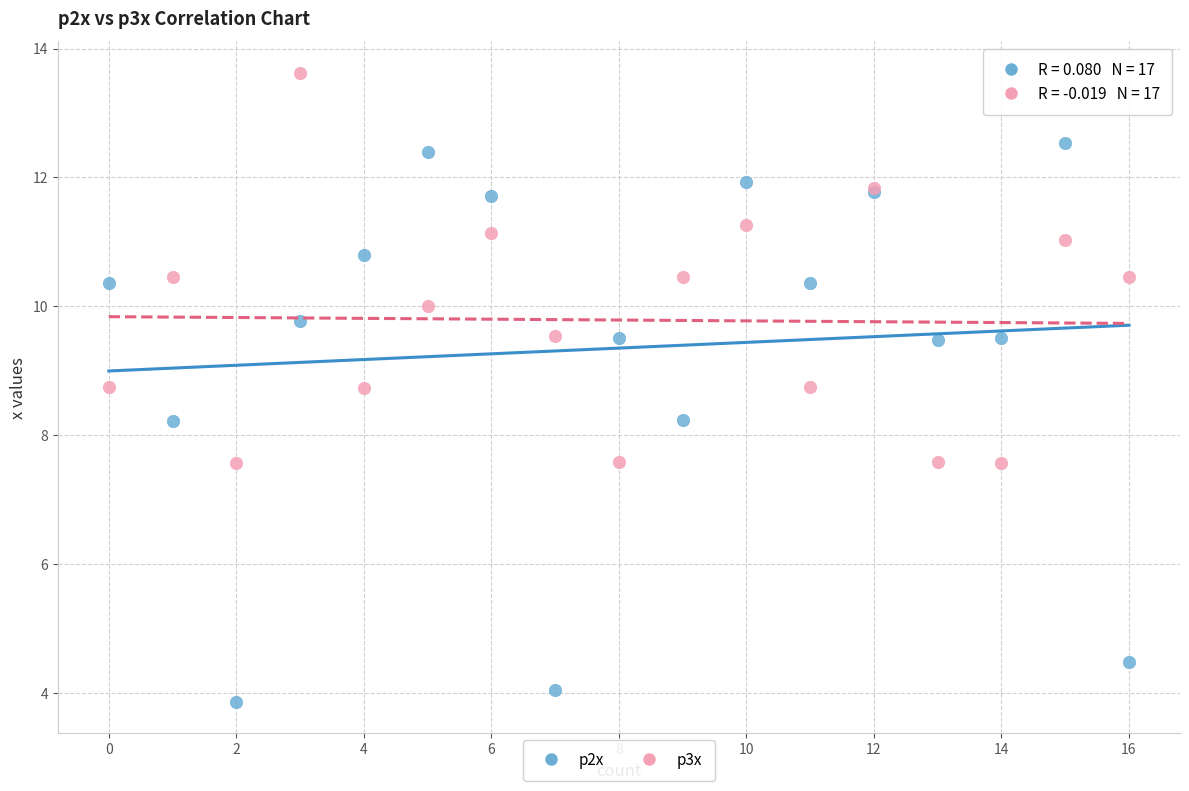

Which series contains the highest Y value?

p3x